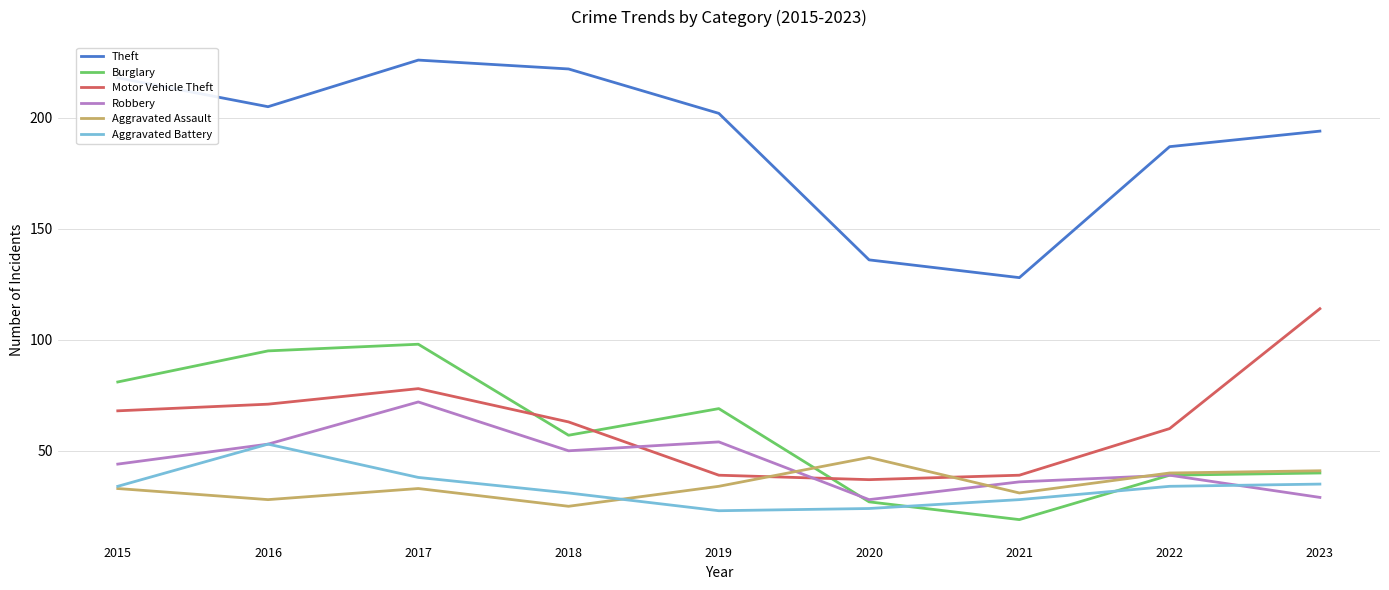

What is the maximum value shown in the chart?

226